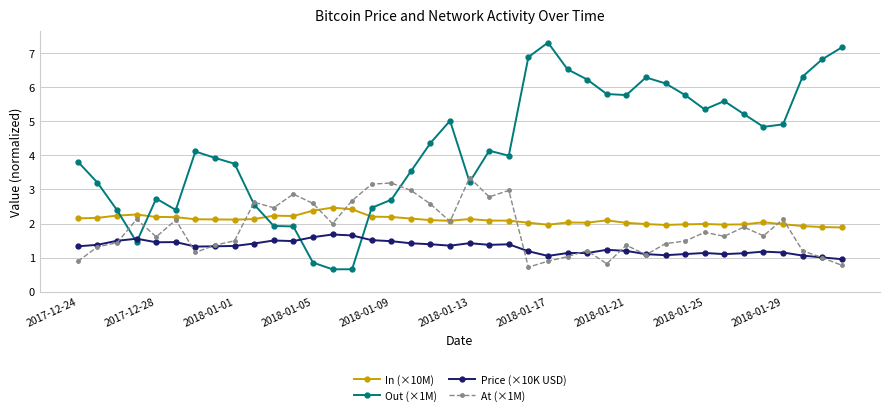

What is the value of the Out (×1M) point at the 2nd from the left?

3.2